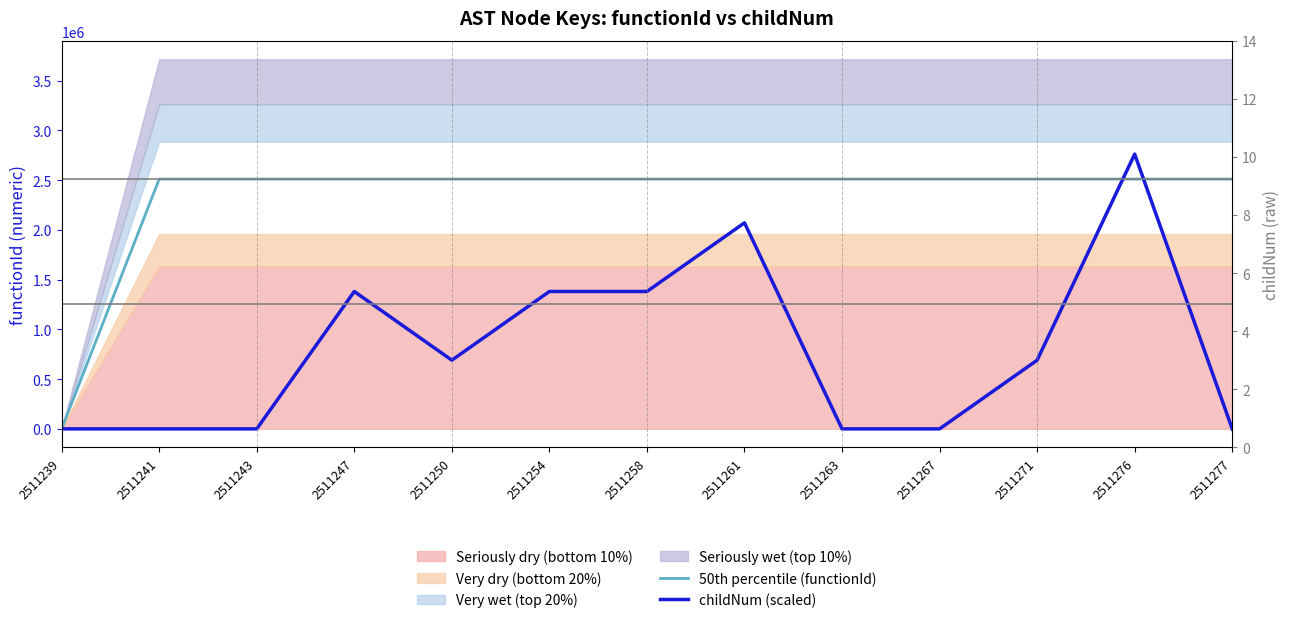

What is the total value across all series at 2511267?

2511240.0